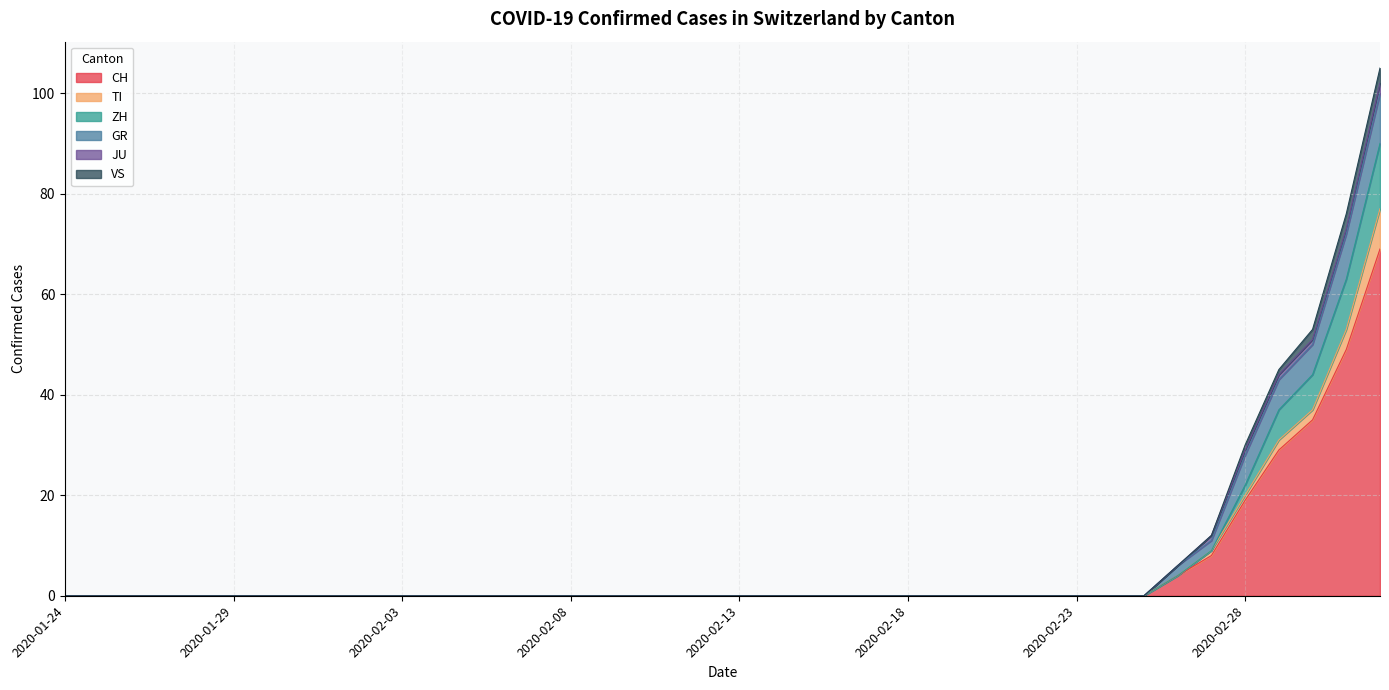

At 2020-02-26, list the series in order from largest to smallest.

CH, GR, TI, ZH, JU, VS